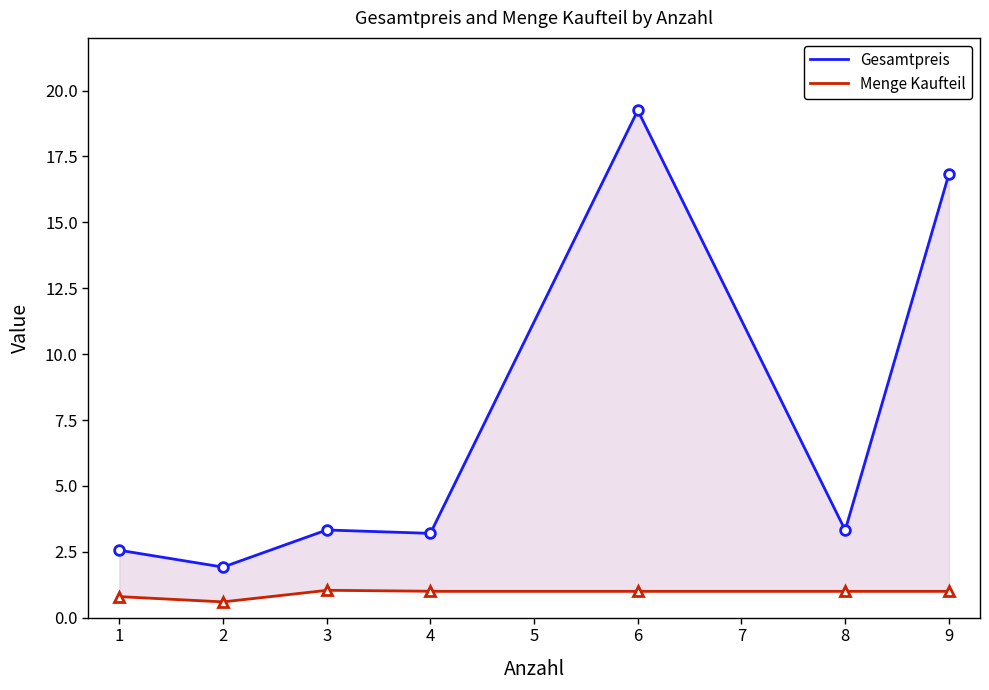

The Gesamtpreis series shows 3.2 at 4. True or false?

True